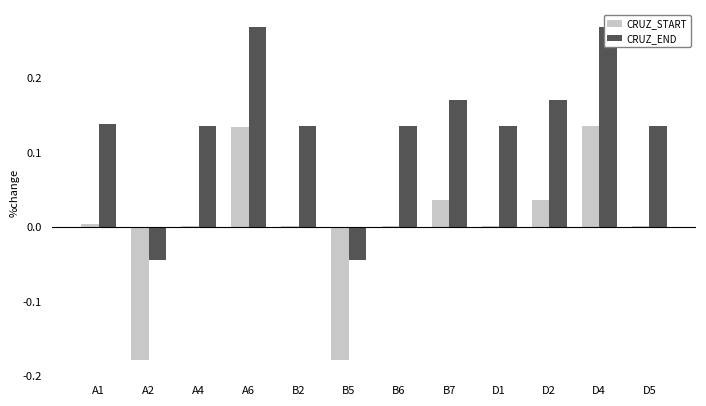

How many values in CRUZ_START are above zero?

10